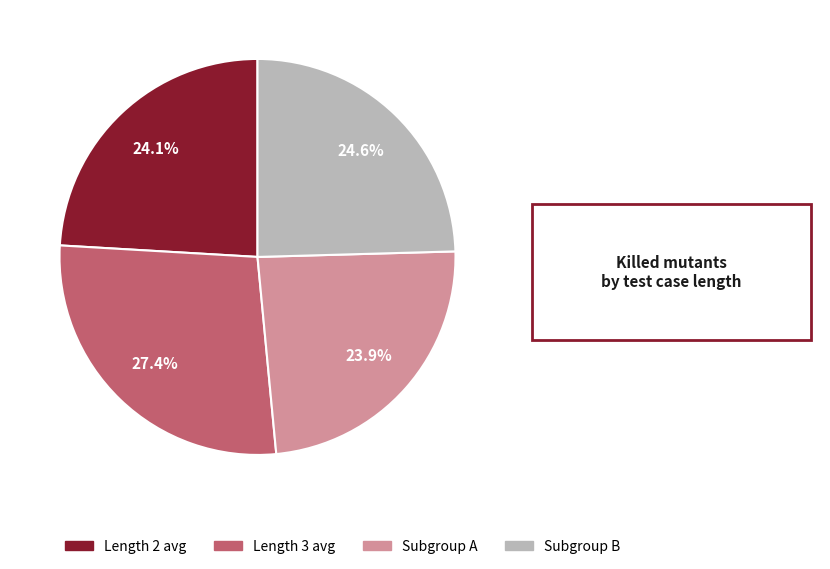

What percentage is NOT represented by Length 2 avg?

75.9%